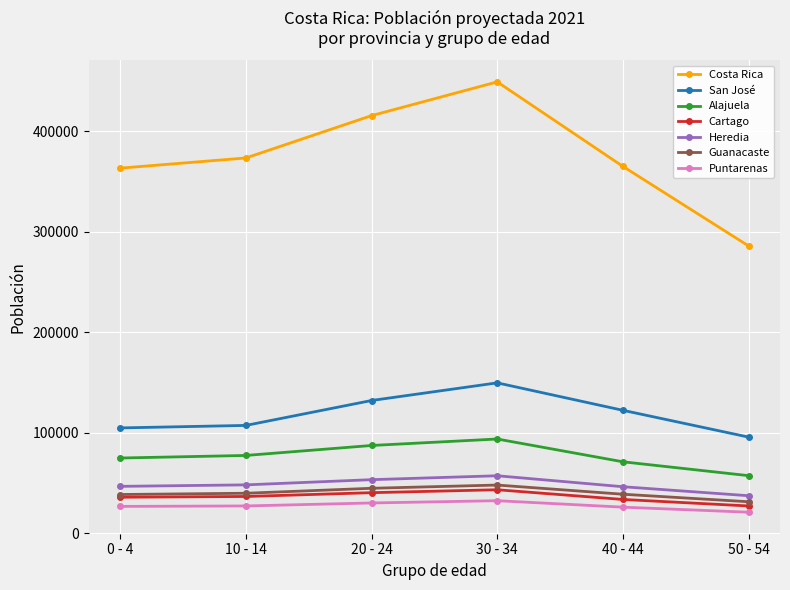

What is the label of the 1st point from the right?

50 - 54